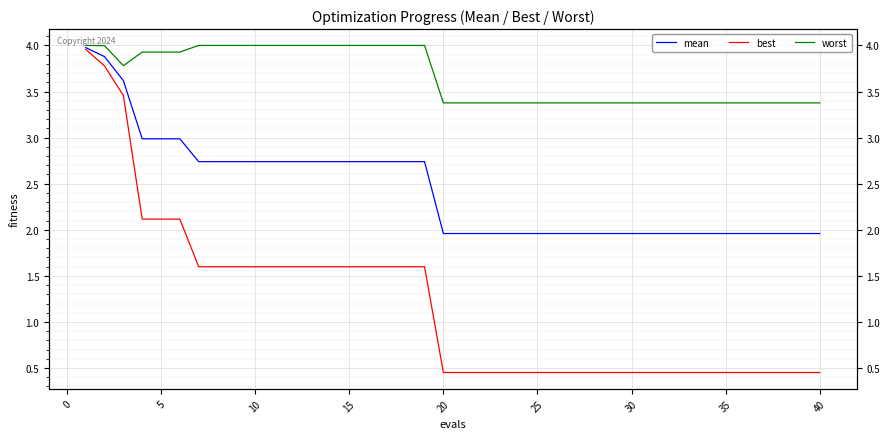

What are all the series names shown in the legend?

mean, best, worst